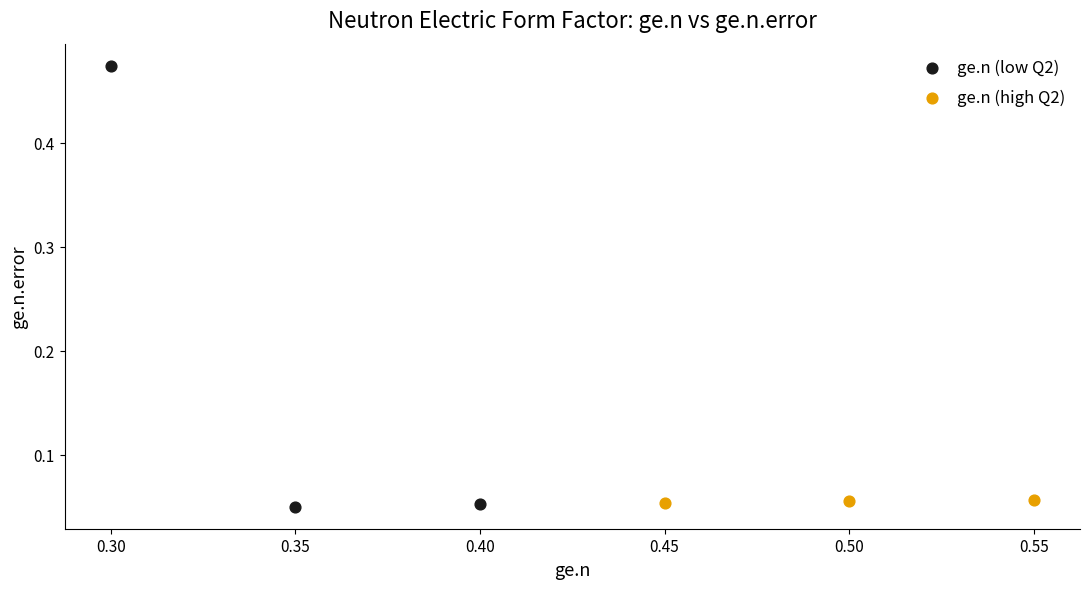

Which series has the largest Y range (max minus min)?

ge.n (low Q2)